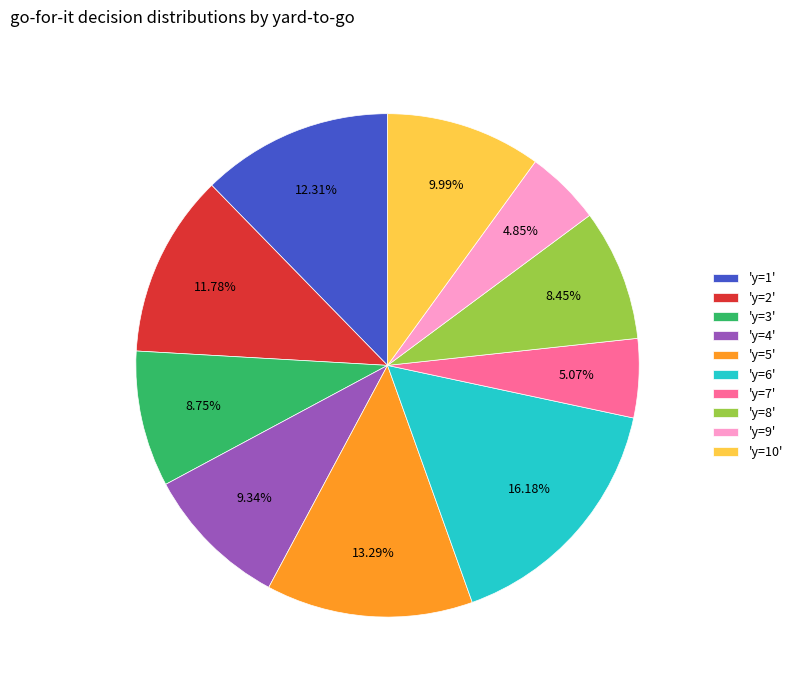

Is the sum of 'y=6' and 'y=9' greater than half?

No